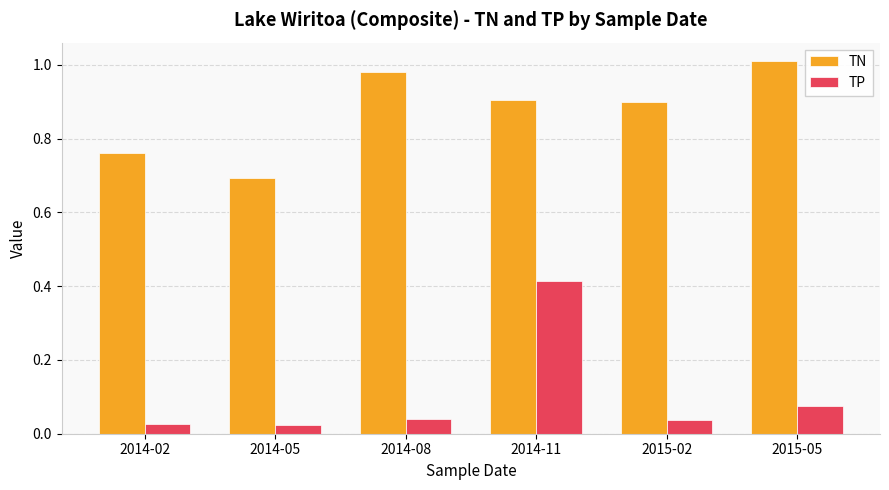

What is the label of the 2nd bar from the right?

2015-02